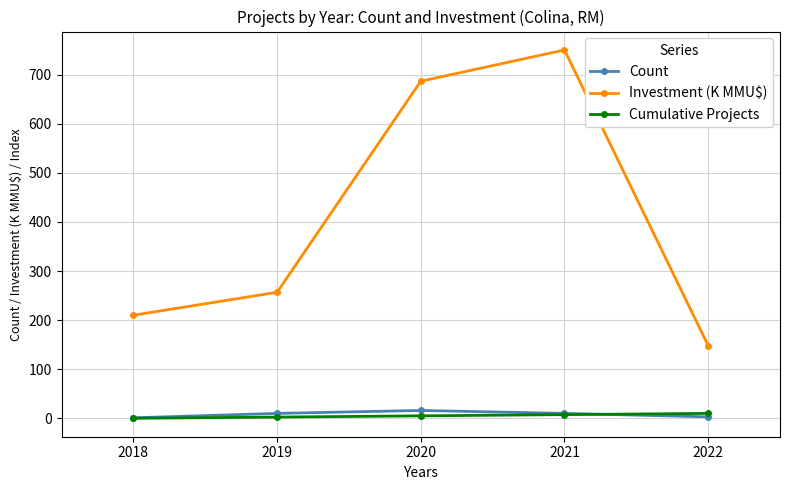

List the labels in order of Investment (K MMU$) value, largest first.

2021, 2020, 2019, 2018, 2022